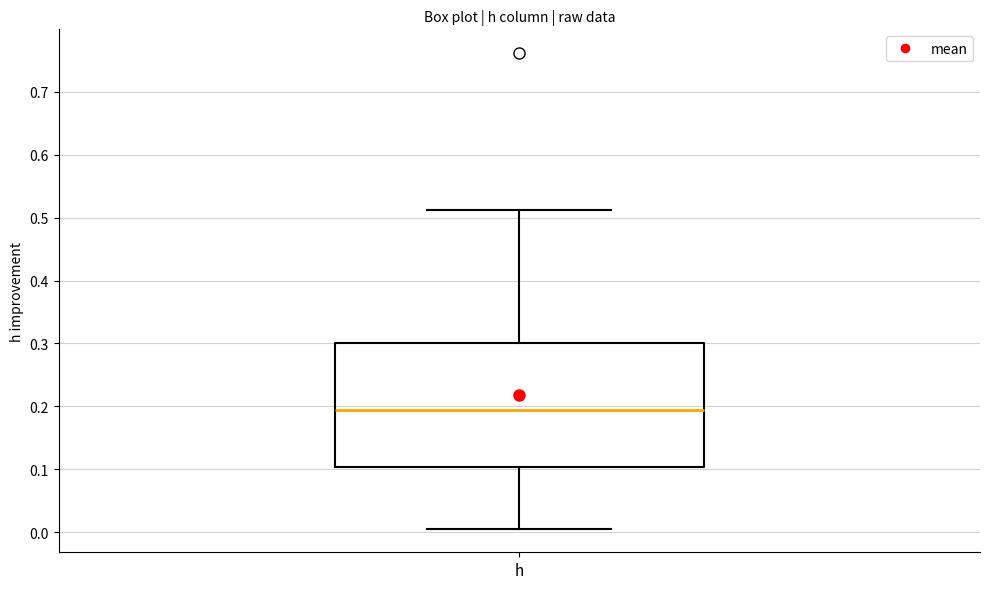

Where is the lower edge of the box for h on the y-axis? The values are not printed on the chart, so give them approximately, as read against the axis.

0.10